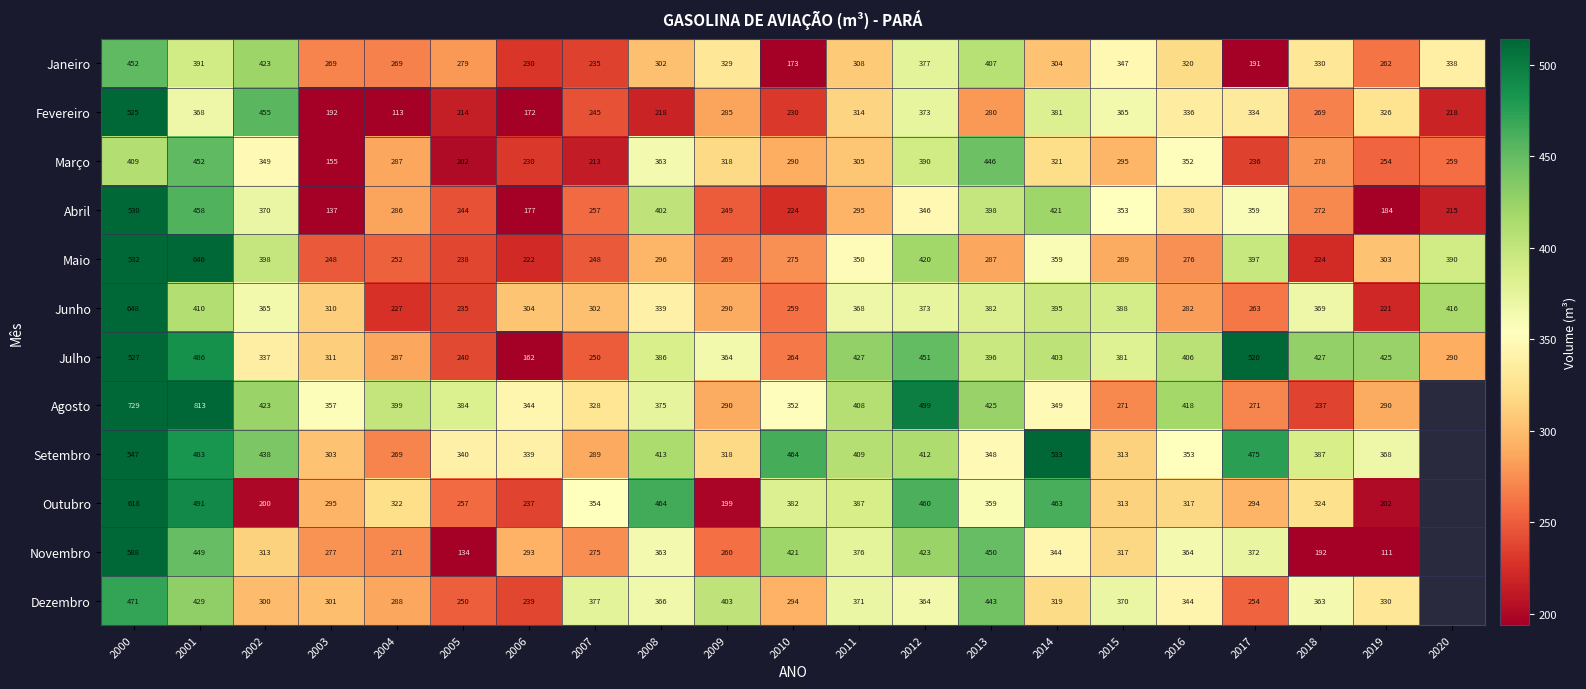

Is the value of Junho at 2015 greater than the value of Março at 2000?

No